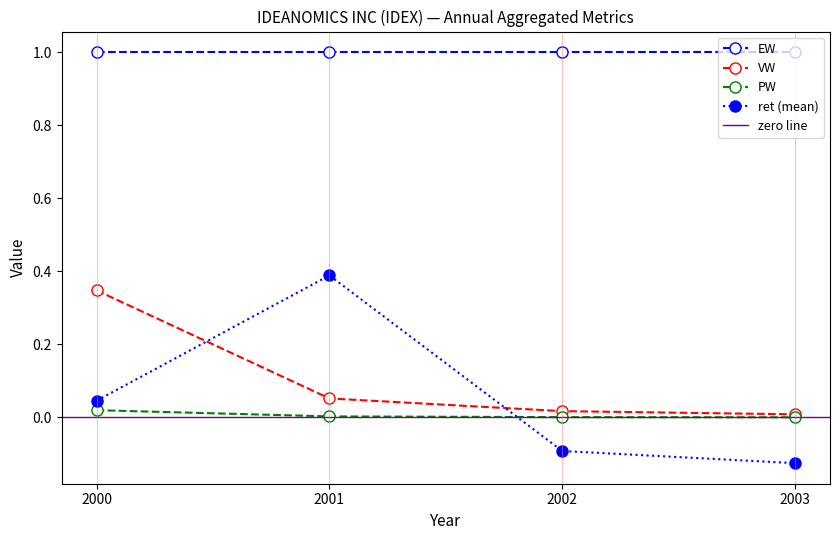

Is the value of PW at 2000 greater than the value of EW at 2000?

No